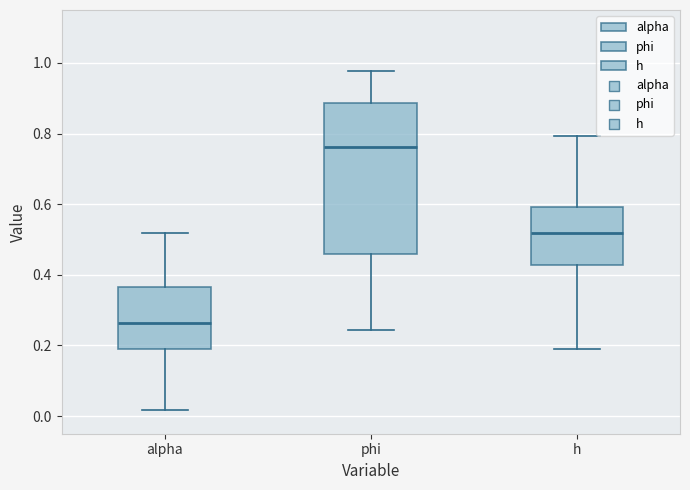

Where does the upper whisker of the box for alpha end on the y-axis? The values are not printed on the chart, so give them approximately, as read against the axis.

0.52